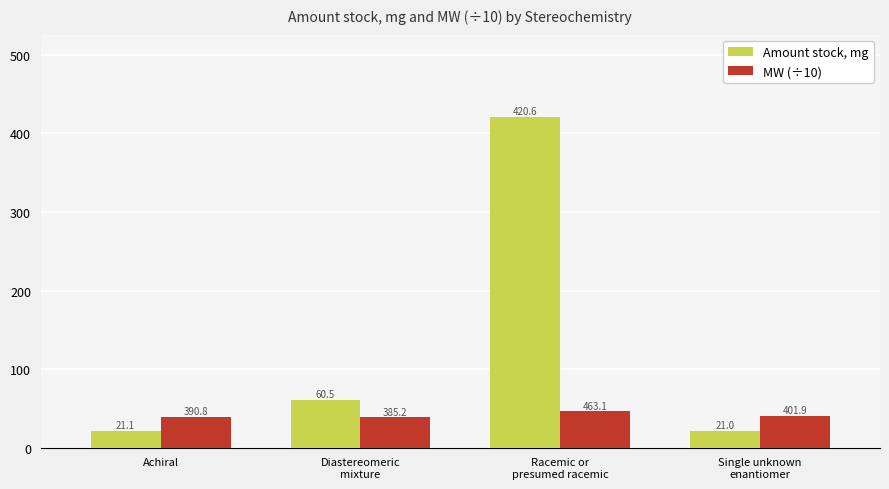

What is the difference between the second highest and second lowest values in the MW (÷10) series?

1.1